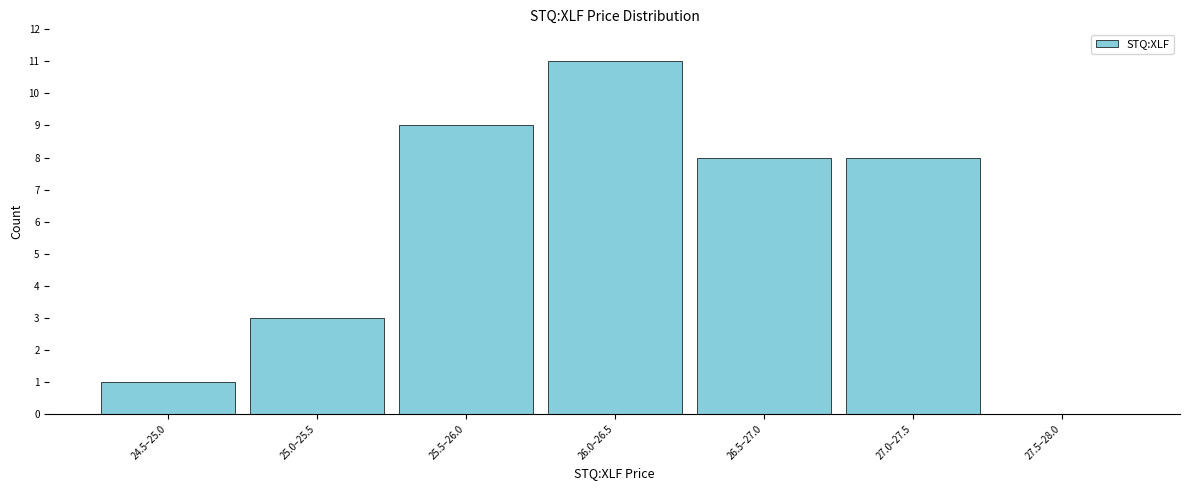

Reading left to right, extract all data points from this chart.

24.5–25.0=1	25.0–25.5=3	25.5–26.0=9	26.0–26.5=11	26.5–27.0=8	27.0–27.5=8	27.5–28.0=0